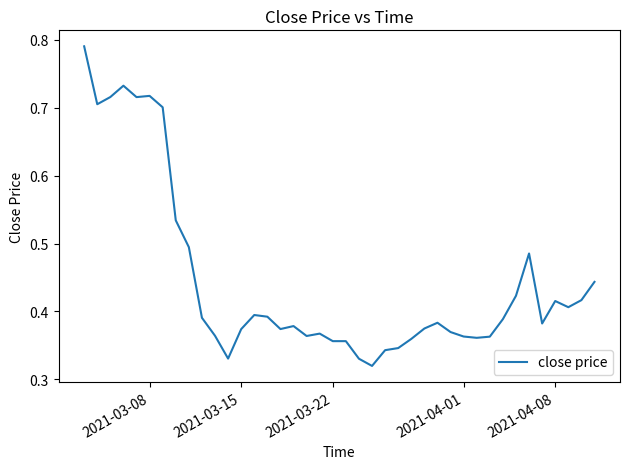

Reading right to left, list all the values displayed in this chart.

0.4	0.4	0.4	0.4	0.4	0.5	0.4	0.4	0.4	0.4	0.4	0.4	0.4	0.4	0.4	0.3	0.3	0.3	0.3	0.4	0.4	0.4	0.4	0.4	0.4	0.4	0.4	0.4	0.3	0.4	0.4	0.5	0.5	0.7	0.7	0.7	0.7	0.7	0.7	0.8